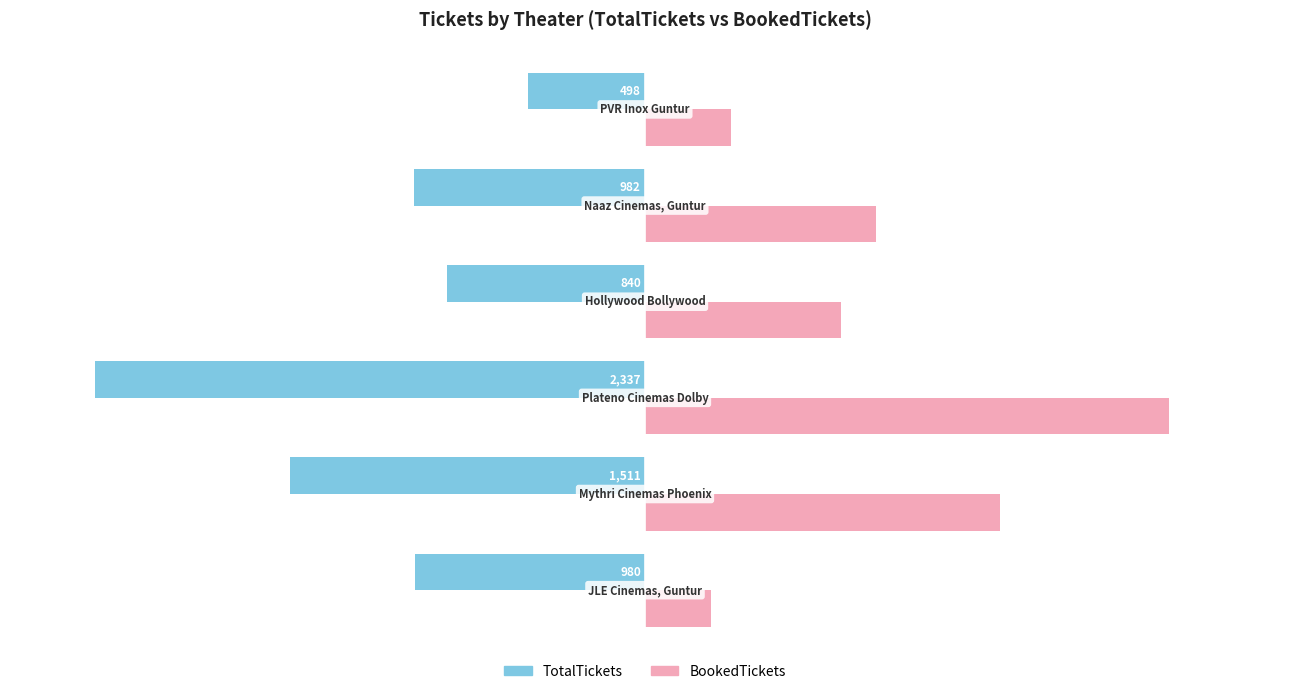

What is the difference between the maximum and minimum values in the TotalTickets series?

1839